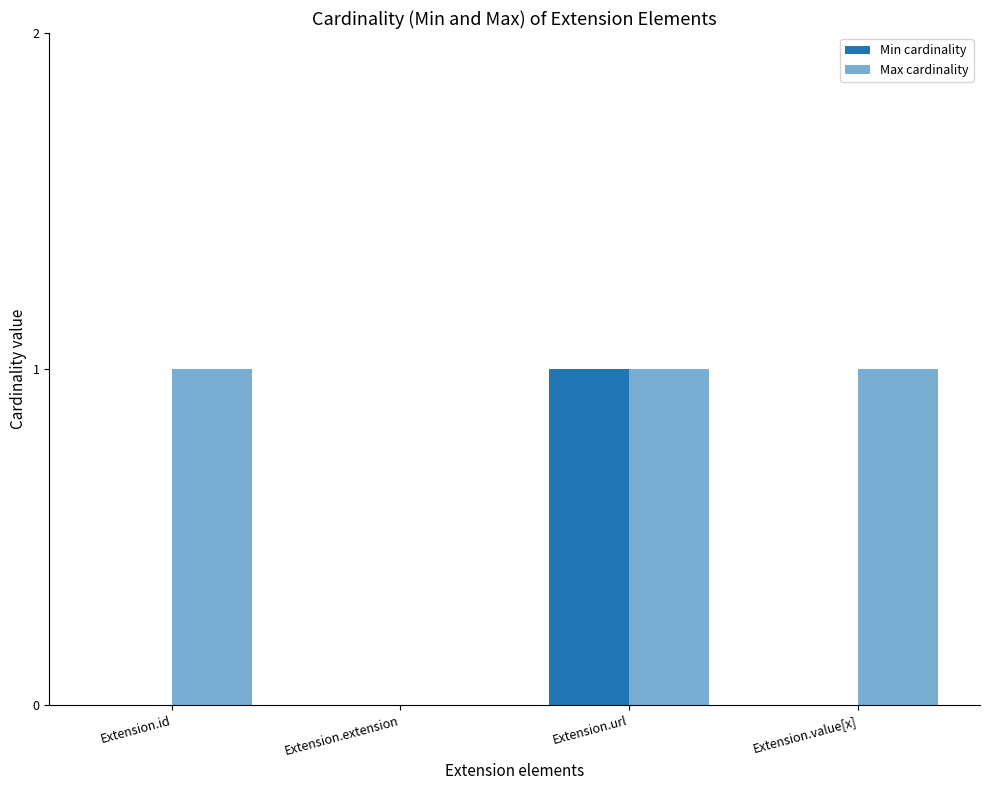

How many series are shown in this chart?

2